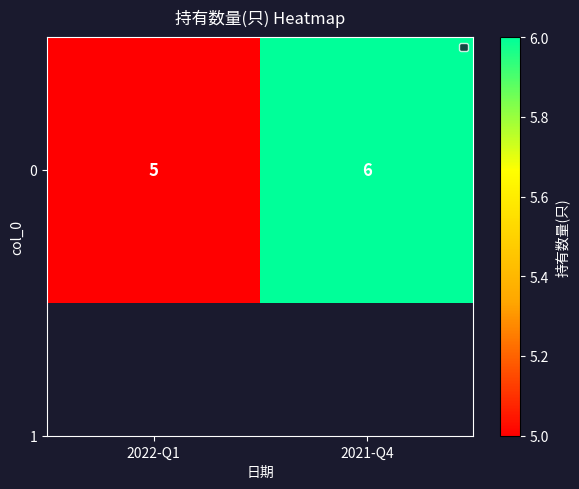

What is the change in value from 2022-Q1 to 2021-Q4?

+1